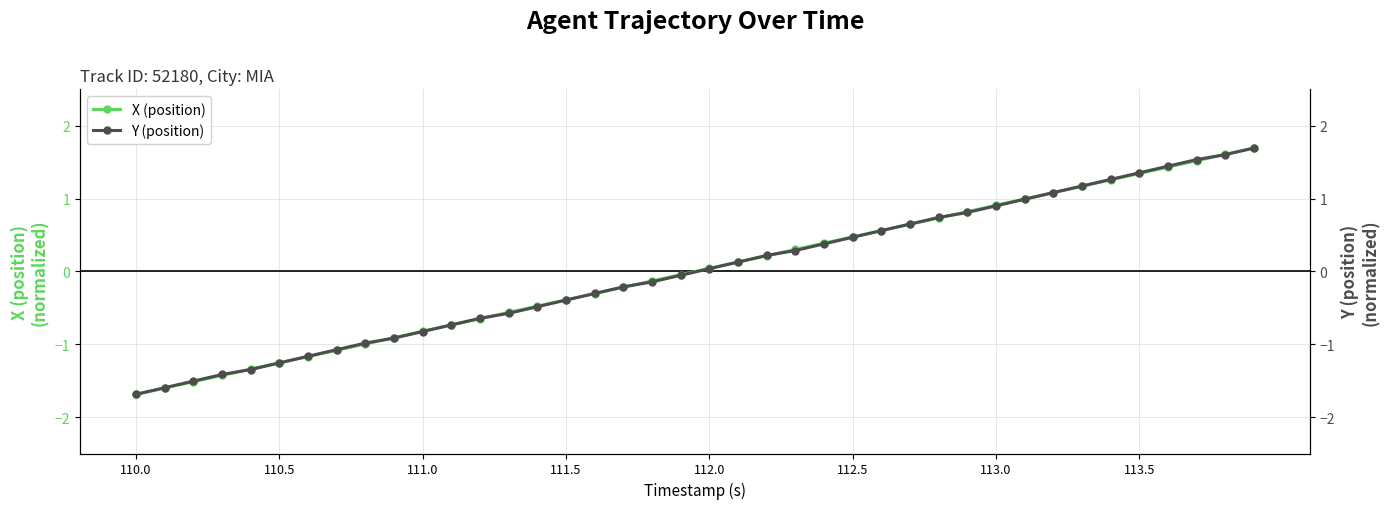

What is the minimum value for X (position)?

-1.7